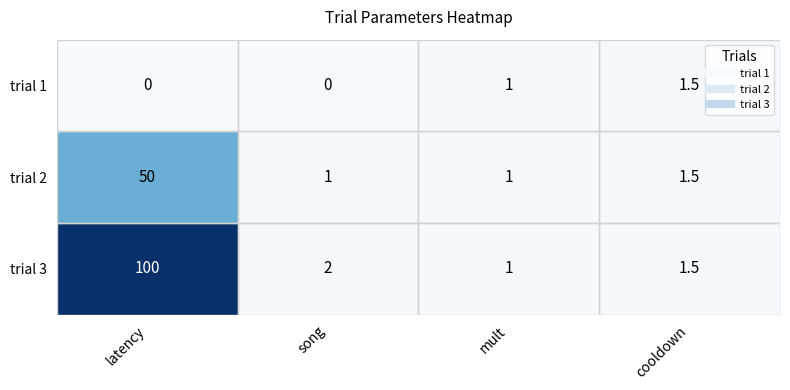

Rank the series by their average value, from highest to lowest.

trial 3, trial 2, trial 1